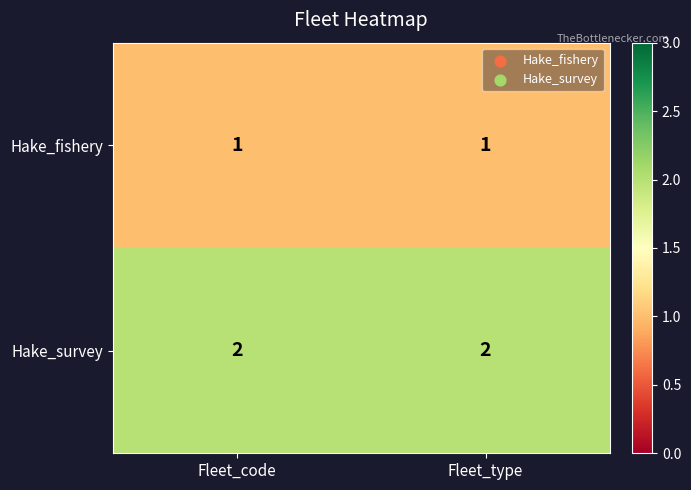

Reading left to right, extract all data points from this chart.

Hake_fishery: 1	1
Hake_survey: 2	2